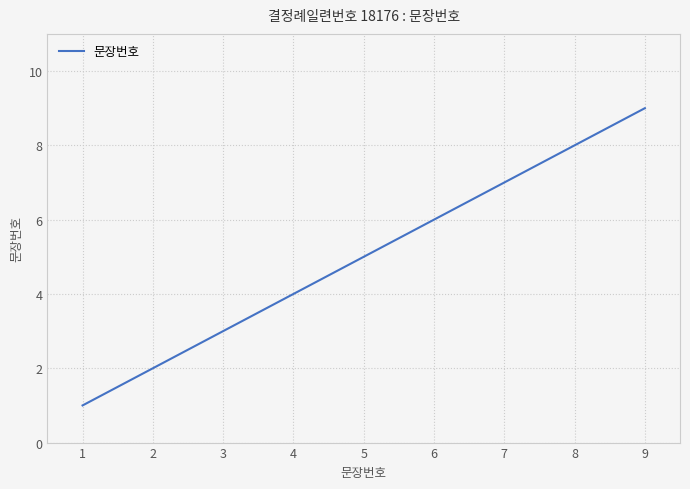

Approximately how many times larger is the value at 8 compared to 4?

2.0